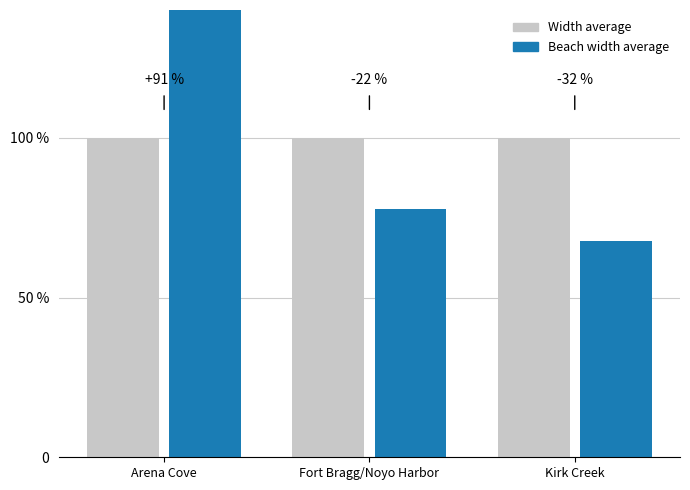

Which series has the widest spread of values?

Beach width average